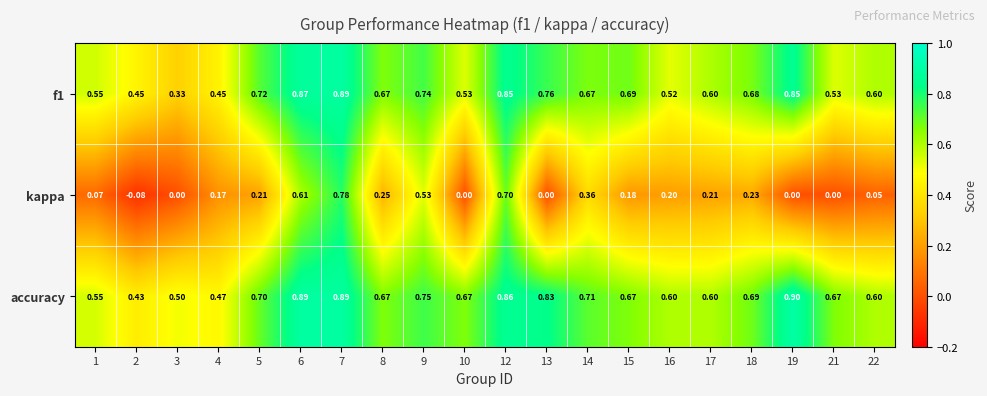

At how many categories does at least one series exceed 0?

20